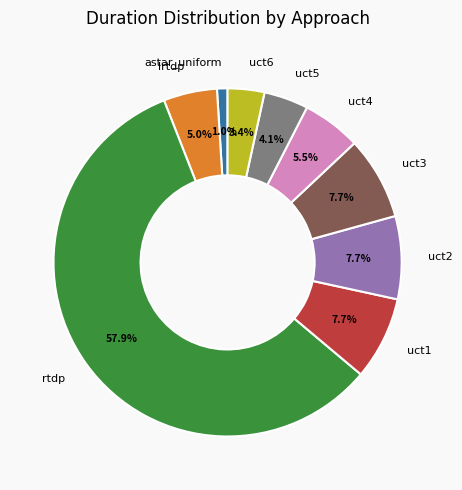

Which slice is the smallest?

astar_uniform